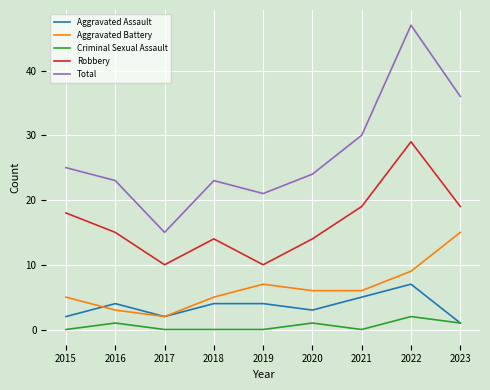

The value of Aggravated Assault at 2021 is 2. True or false?

False